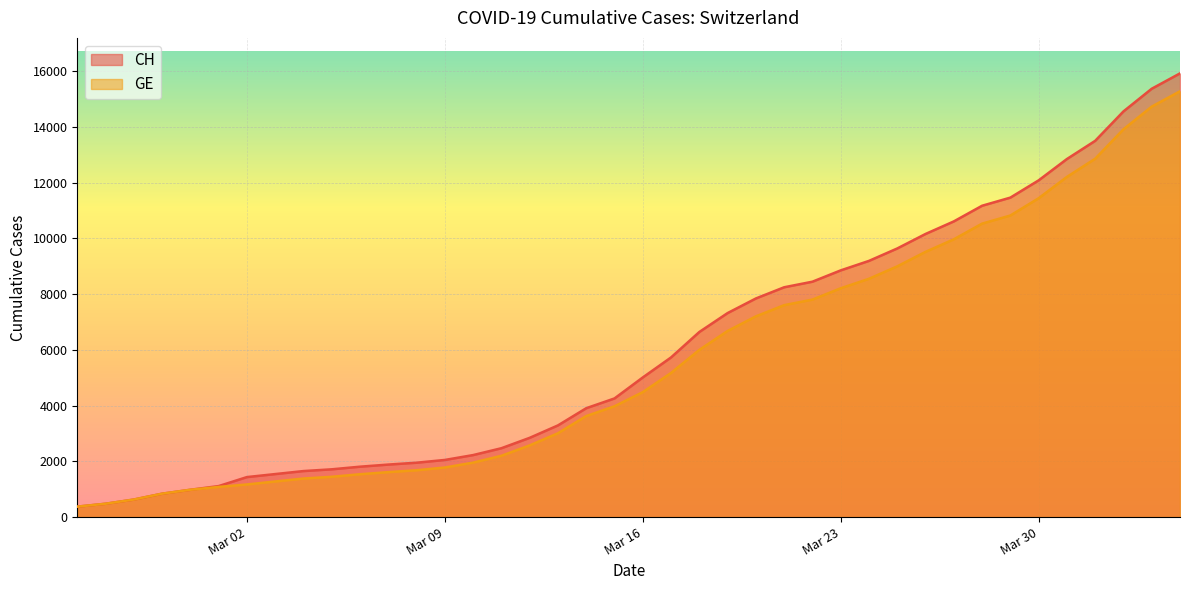

Is the value of CH at Mar 23 greater than the value of GE at Mar 16?

Yes